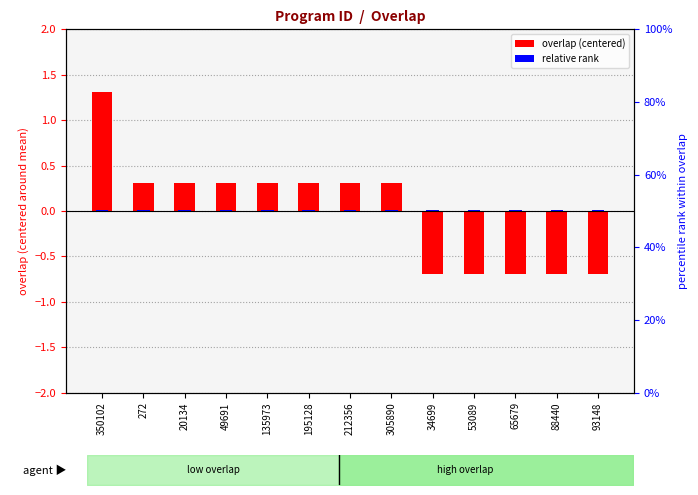

What position from the right is 212356?

7